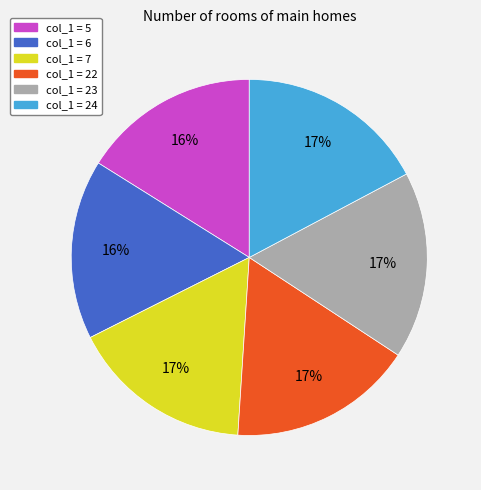

The col_1 = 6 slice represents 22% of the pie. True or false?

False